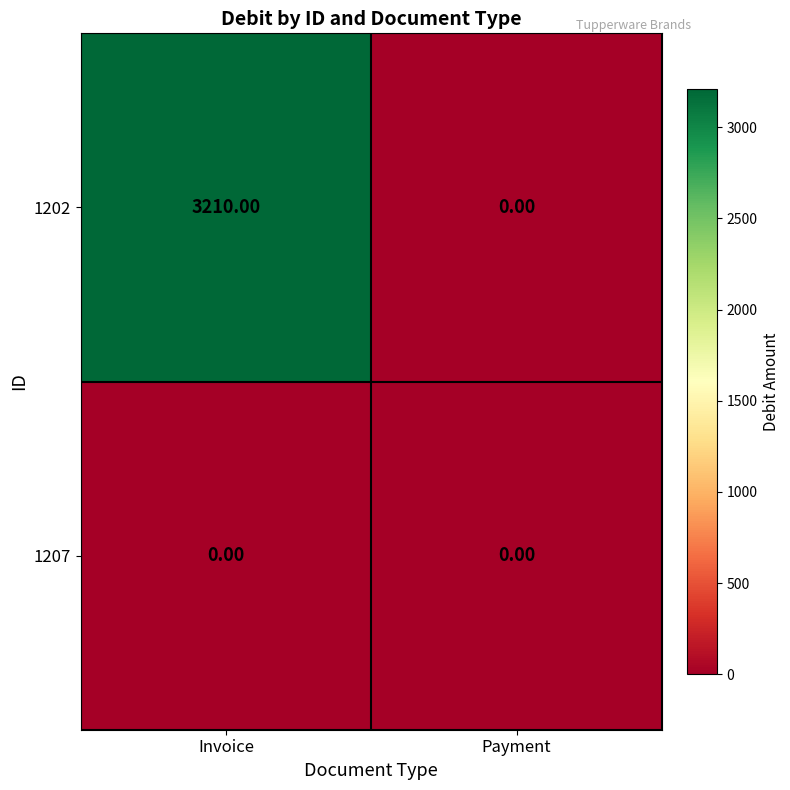

Which series changed the most between Invoice and Payment?

1202